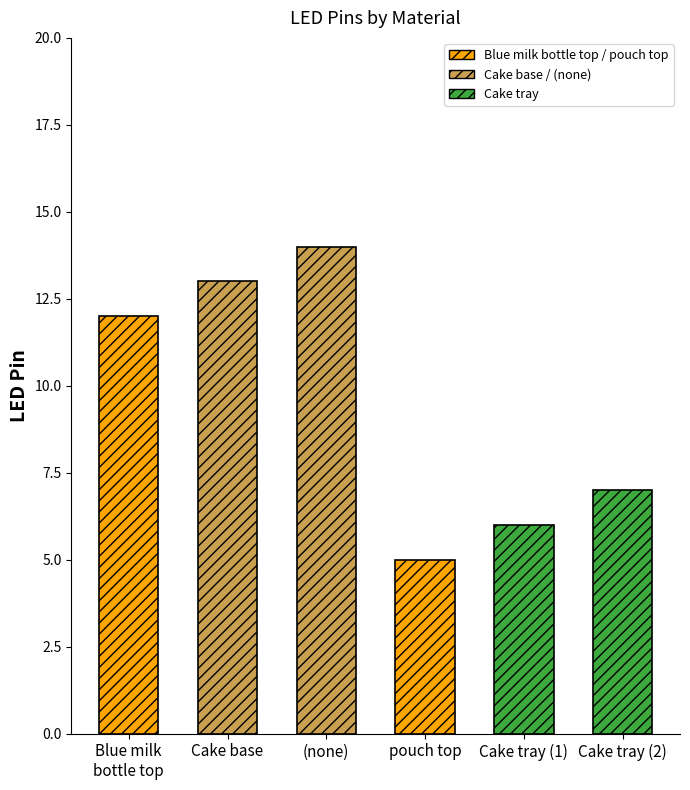

What position from the left is Cake tray (1)?

5